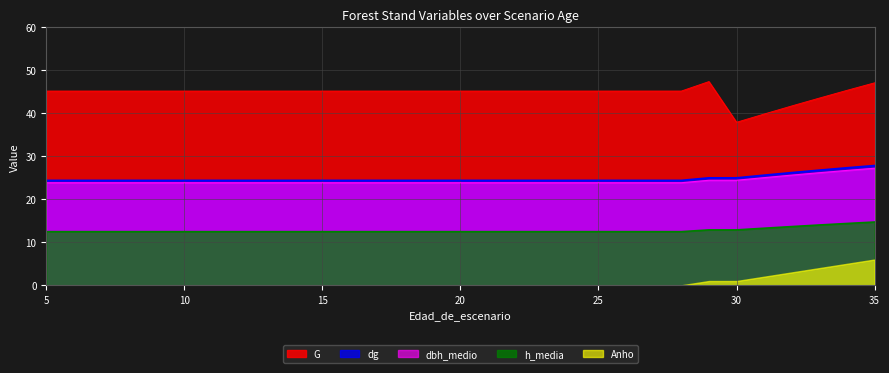

True or false: dg has more than 2 interior local peaks.

False